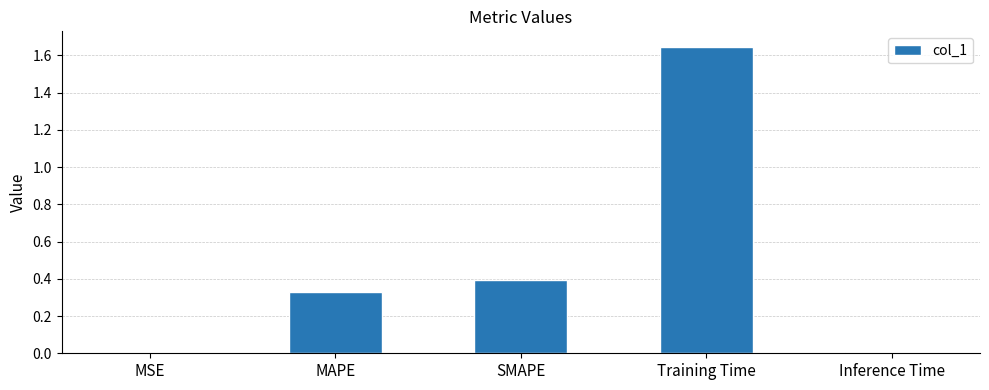

The chart shows a value of 2.6 at Training Time. True or false?

False